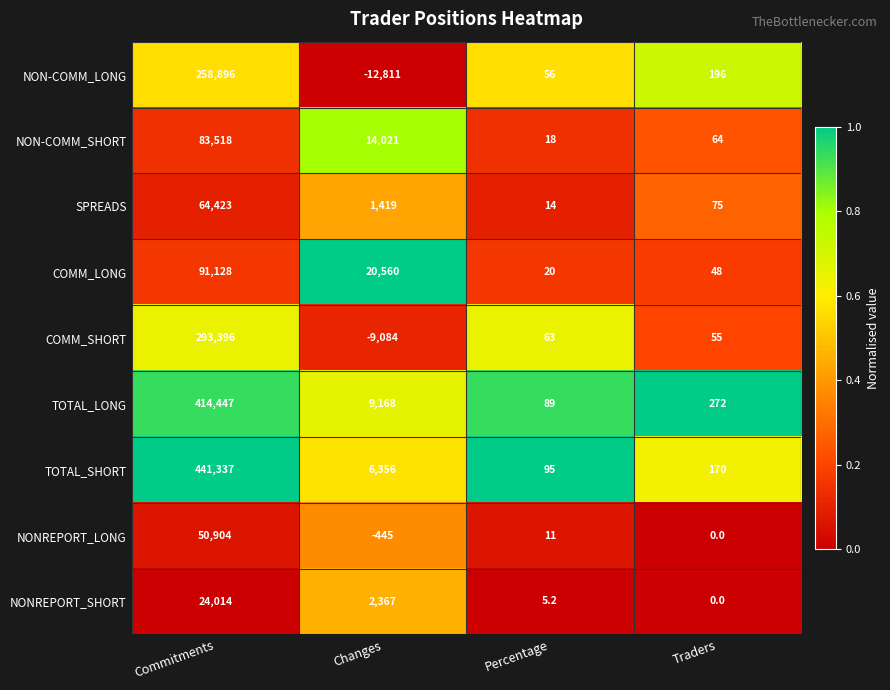

At which label is COMM_SHORT closest to 142156?

Percentage